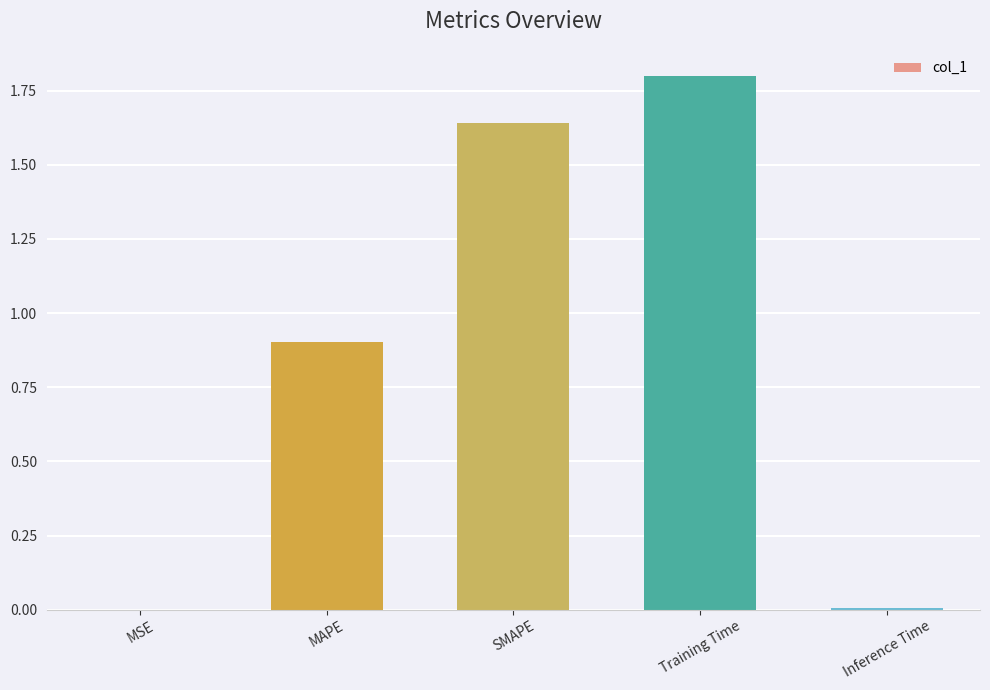

Is it true that the value at MSE is 0.0?

True